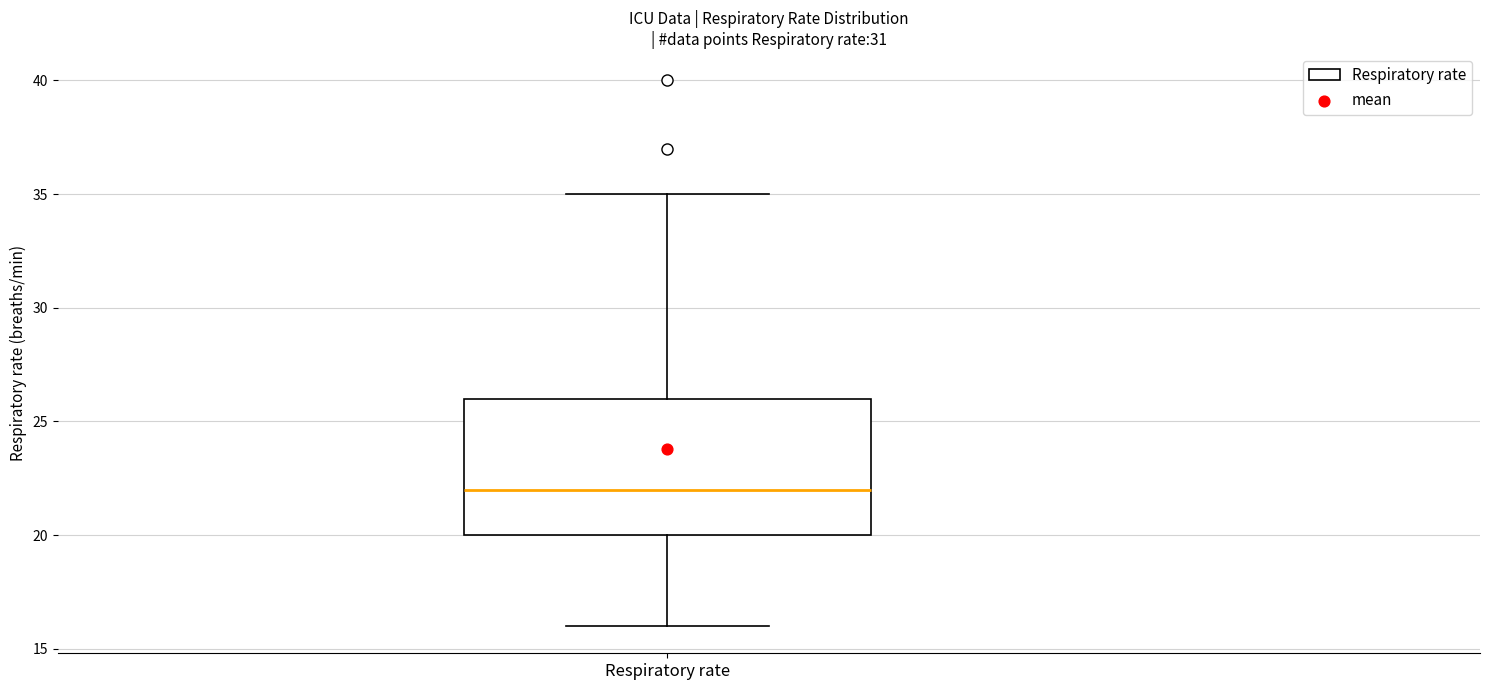

Read this box plot against the y-axis: the position of the median line, the range covered by the box, and the ends of both whiskers. The values are not printed on the chart, so give them approximately, as read against the axis.

median 22, box 20 to 26, whiskers 16 to 35